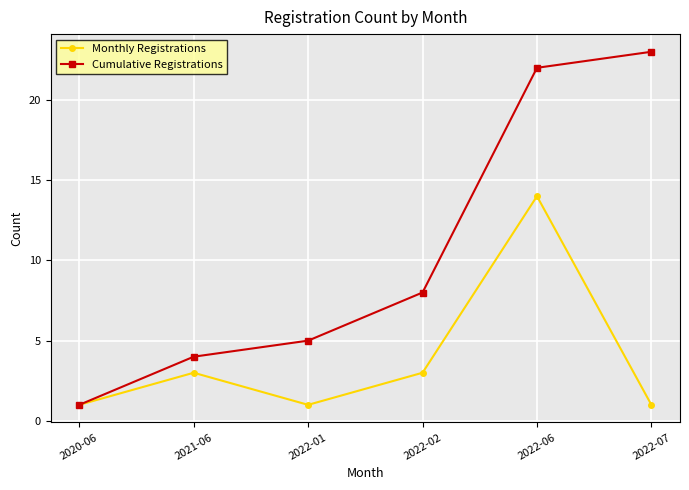

How many series are shown in this chart?

2